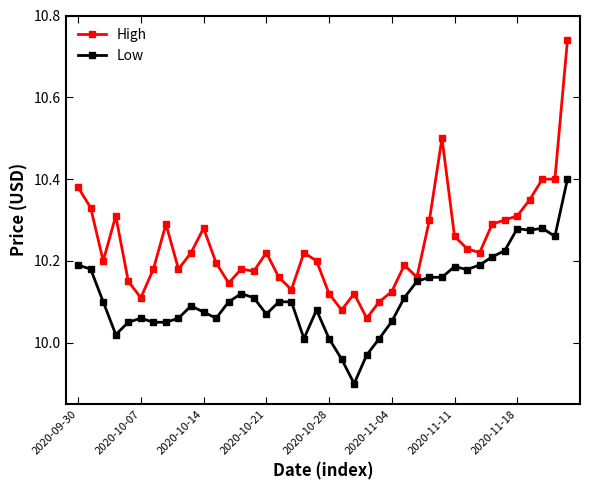

List the series in order of their overall mean, lowest first.

Low, High